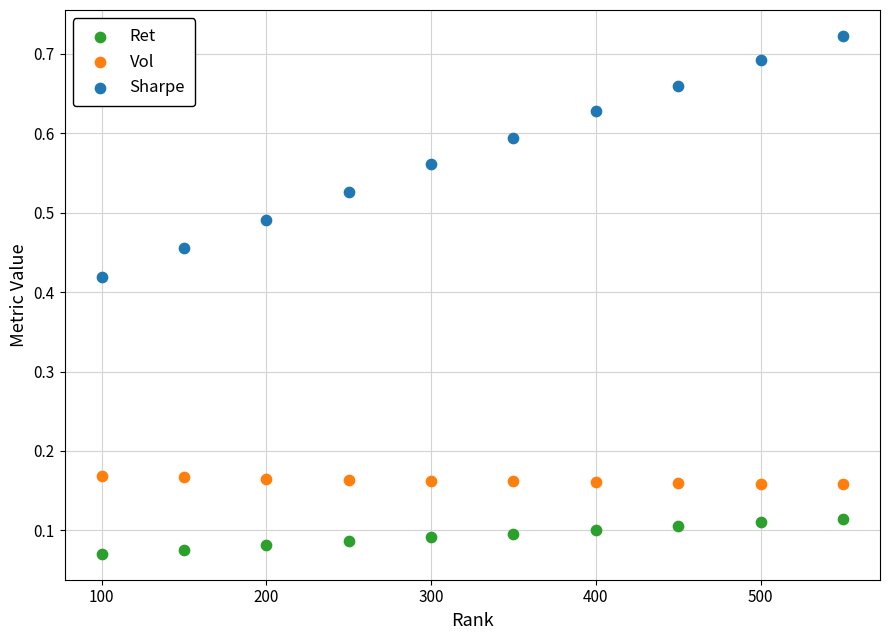

What is the X range (max minus min) for the scatter plot?

450.0